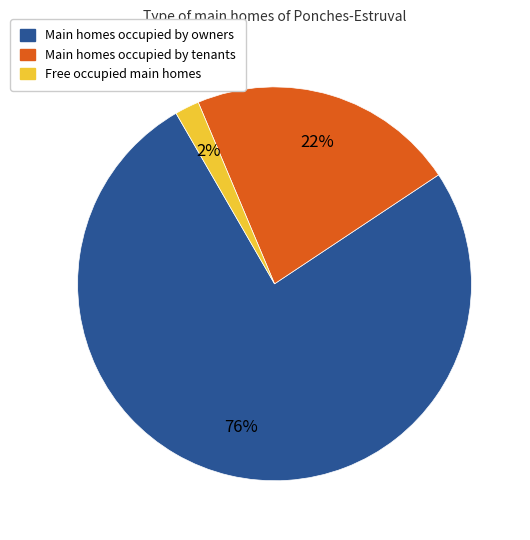

To the nearest percent, what is the average slice percentage?

33%